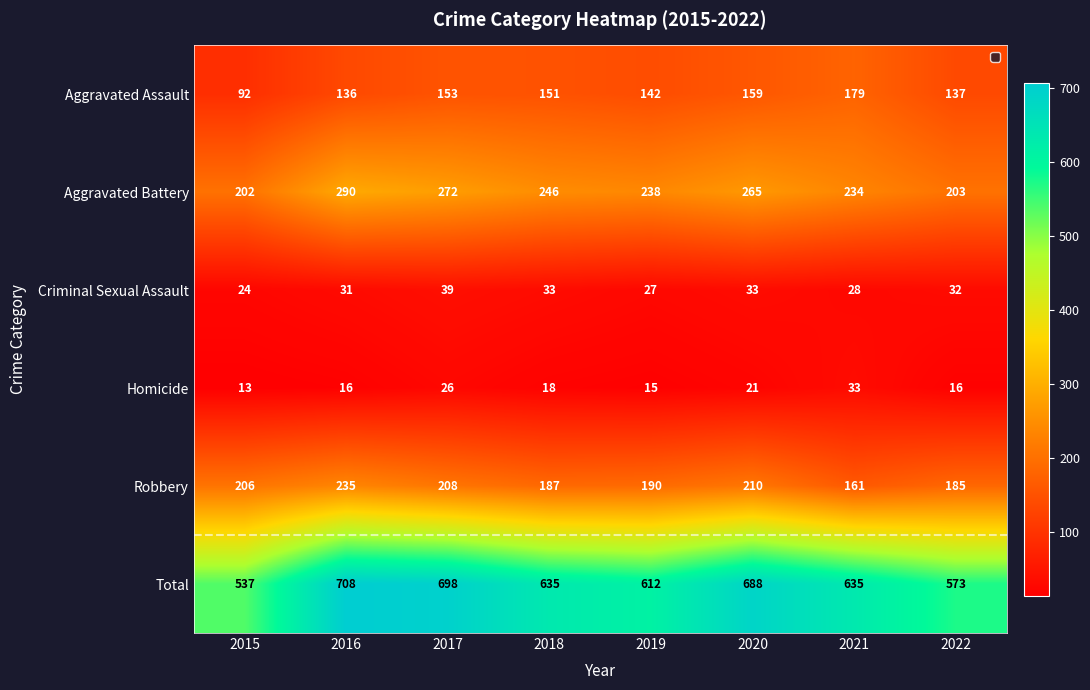

What is the sum of the Aggravated Assault values at 2022 and 2021?

316